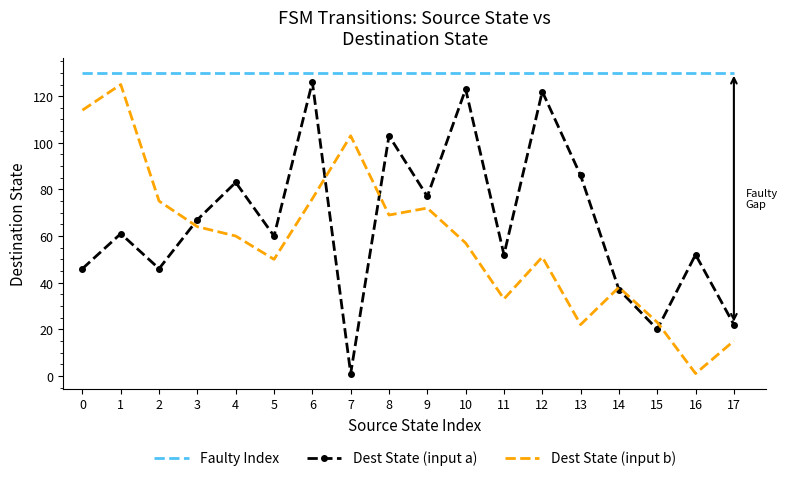

What is the minimum value for Faulty Index?

130